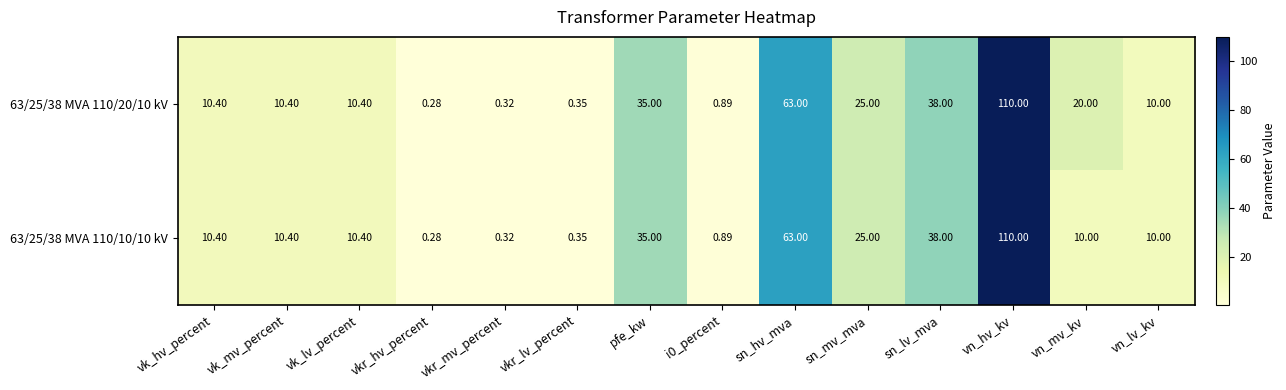

Where does the 63/25/38 MVA 110/20/10 kV series first go above 10?

vk_hv_percent